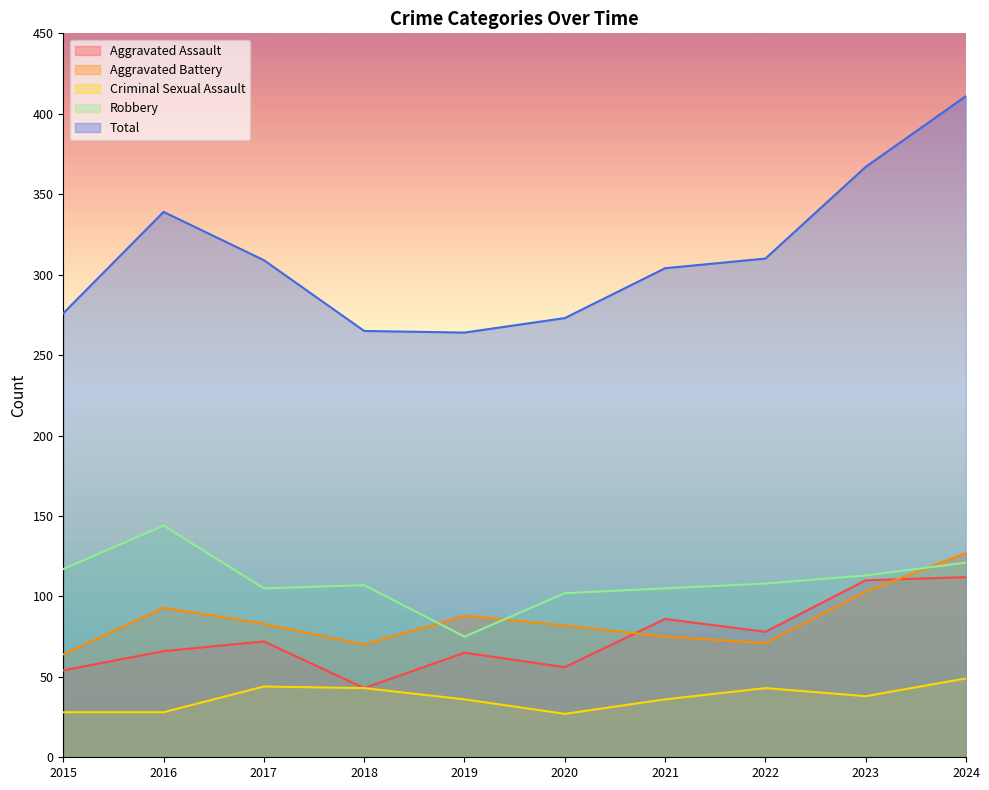

Between 2017 and 2018, which series saw the biggest shift?

Total